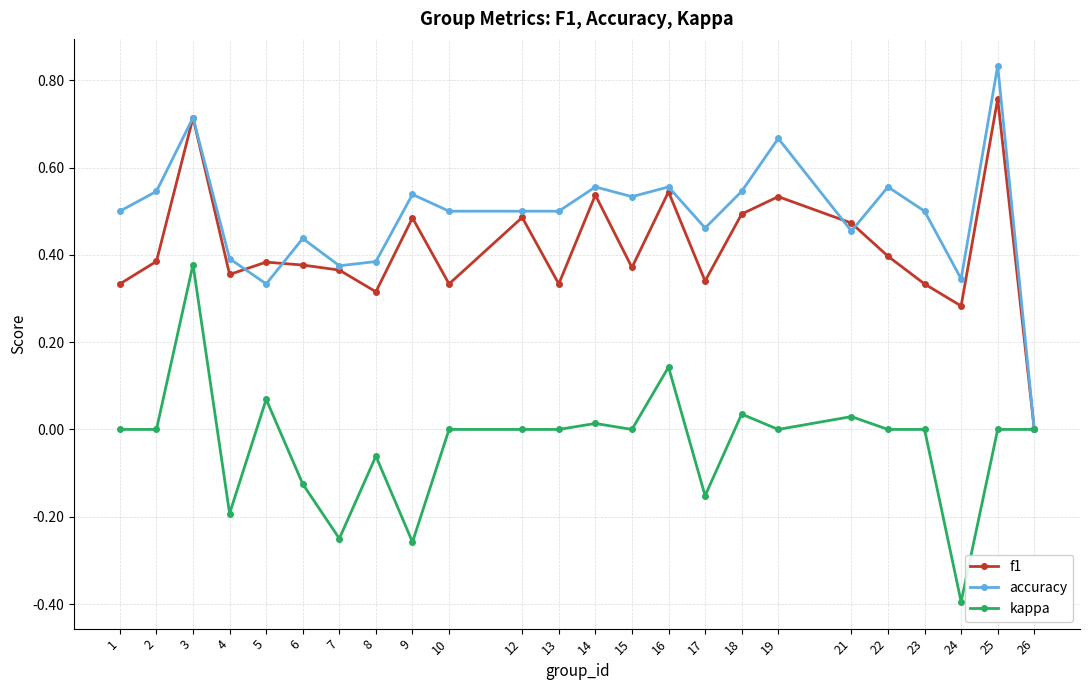

At which category does f1 reach its first local valley?

4